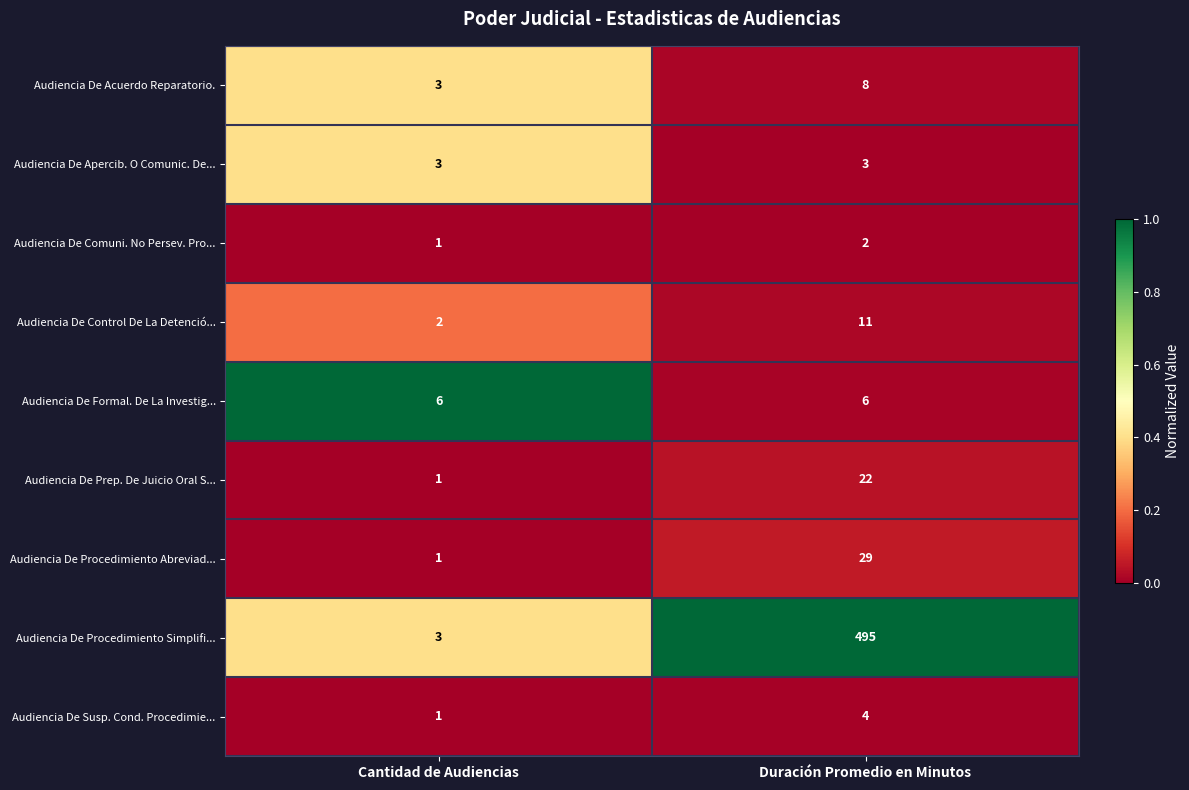

At which label is Audiencia De Procedimiento Simplifi... closest to 249?

Cantidad de Audiencias